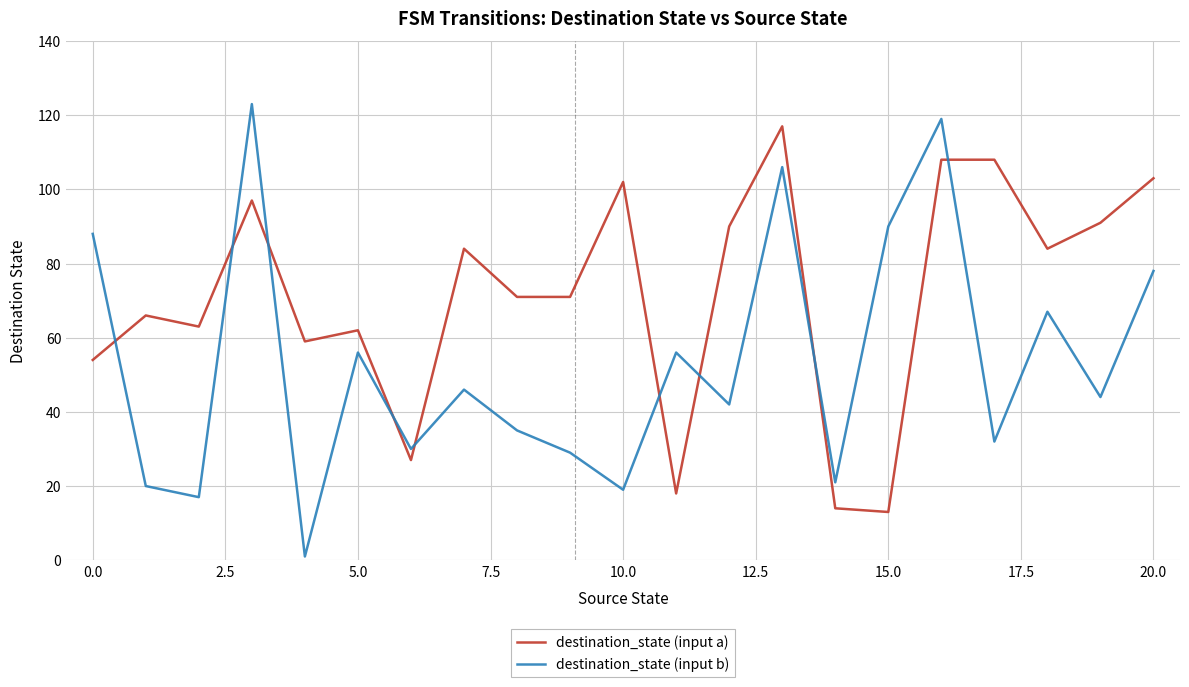

Does the chart have visible grid lines?

Yes